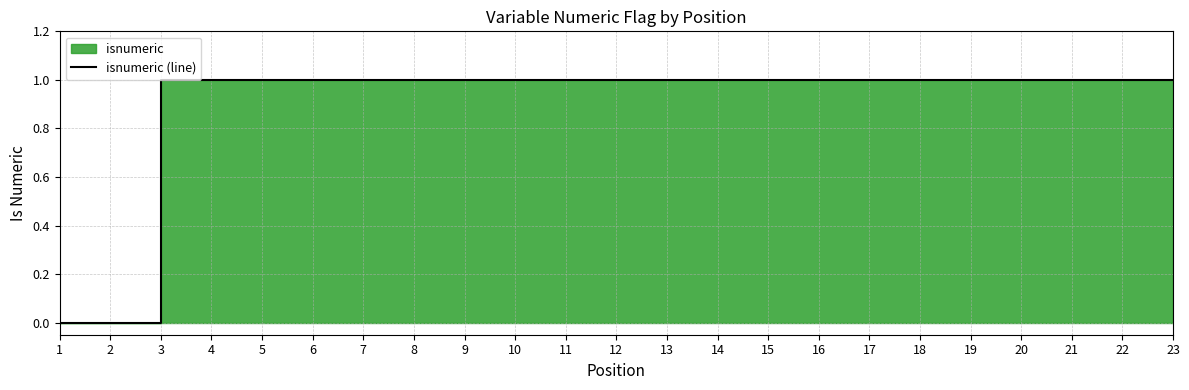

What is the sum of the values at 19 and 5?

2